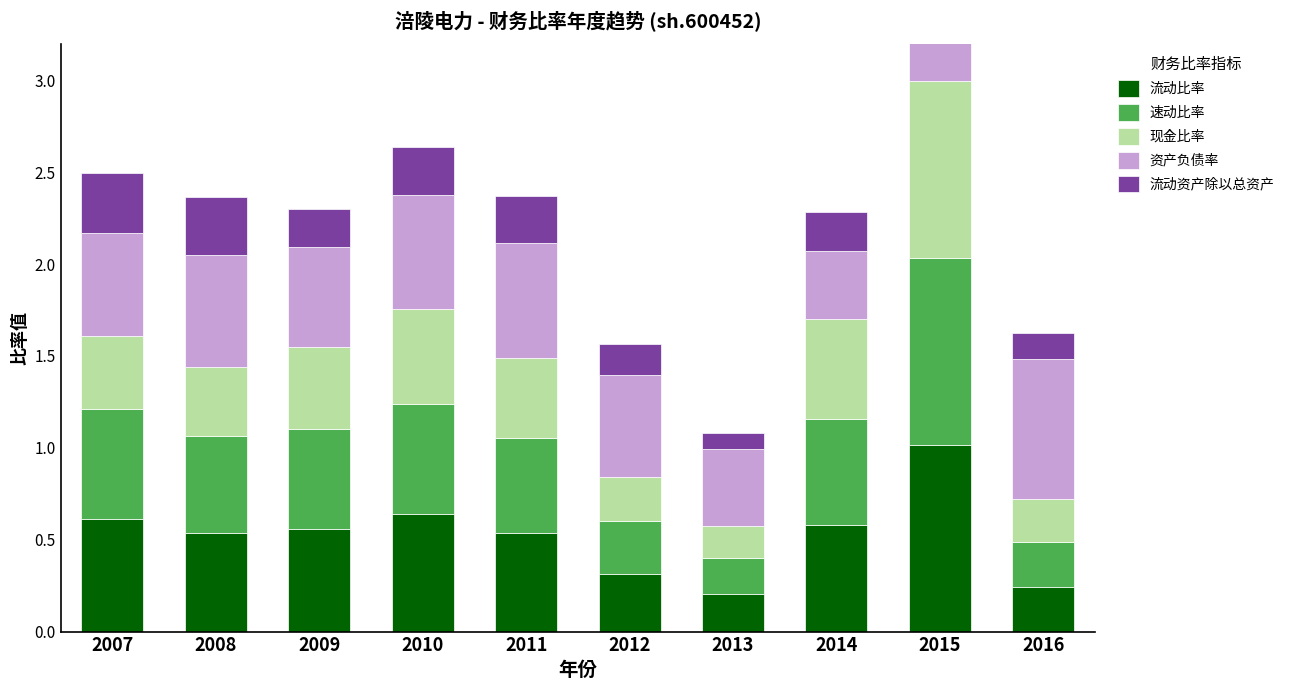

The 速动比率 series shows 0.6 at 2010. True or false?

True